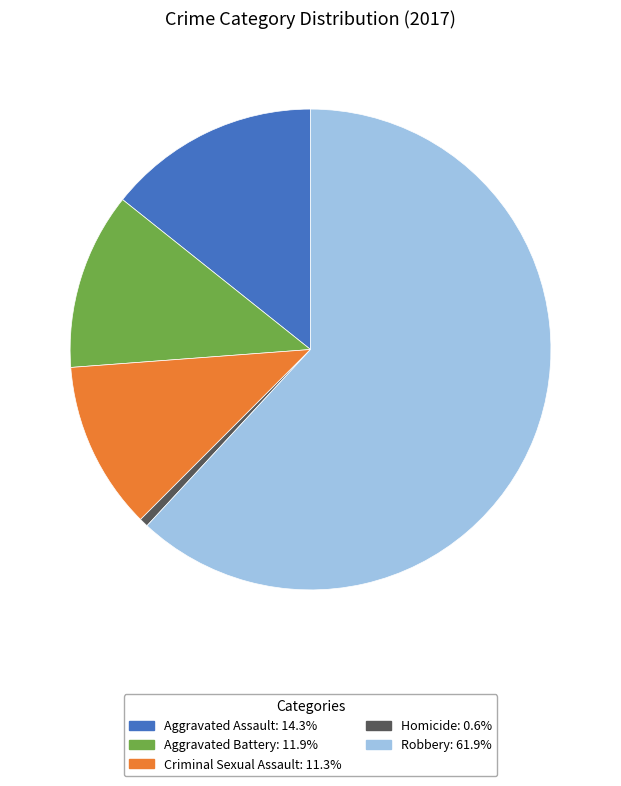

Is the sum of Criminal Sexual Assault and Homicide greater than half?

No